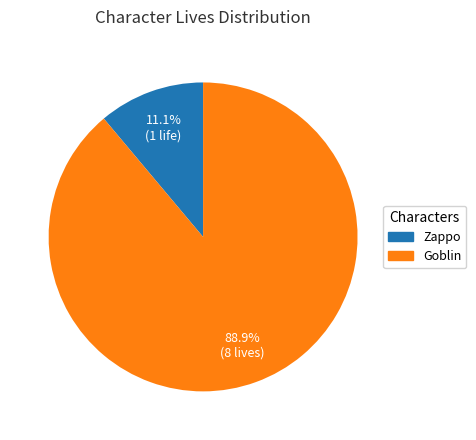

Which category accounts for the majority?

Goblin